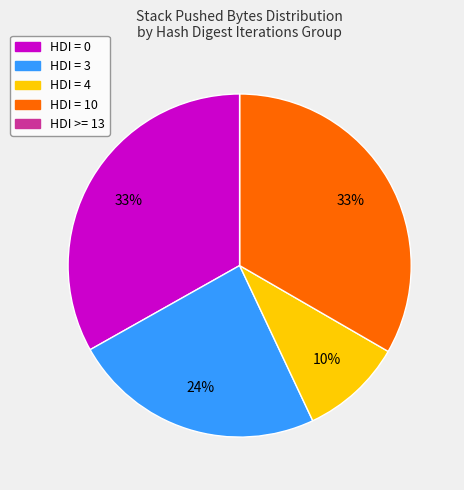

To the nearest percent, what is the average slice percentage?

20%